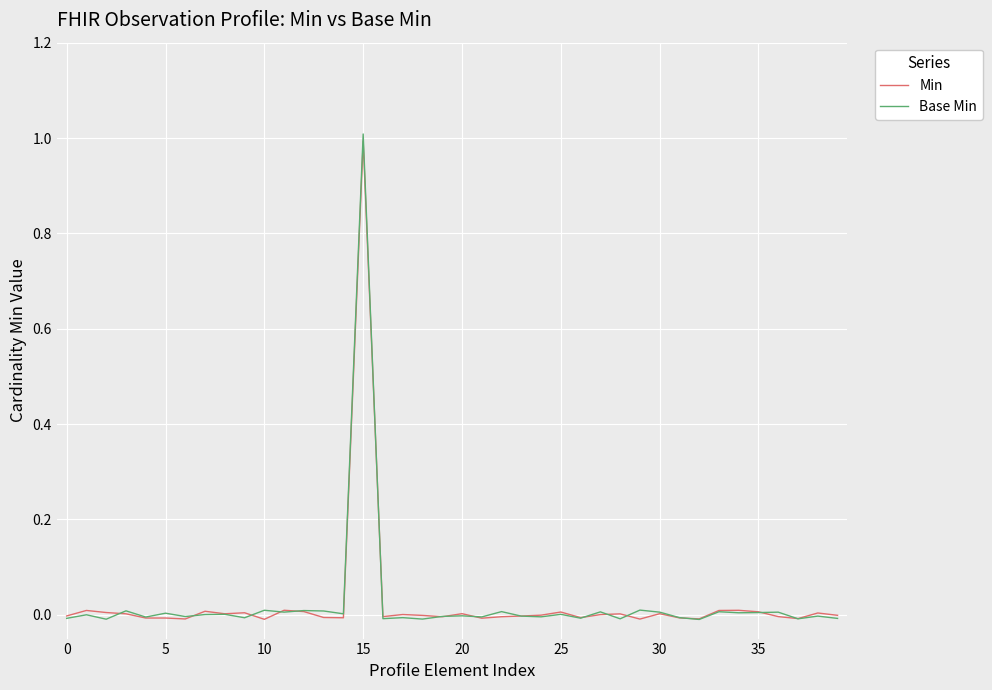

Which series has the largest range (max minus min)?

Base Min